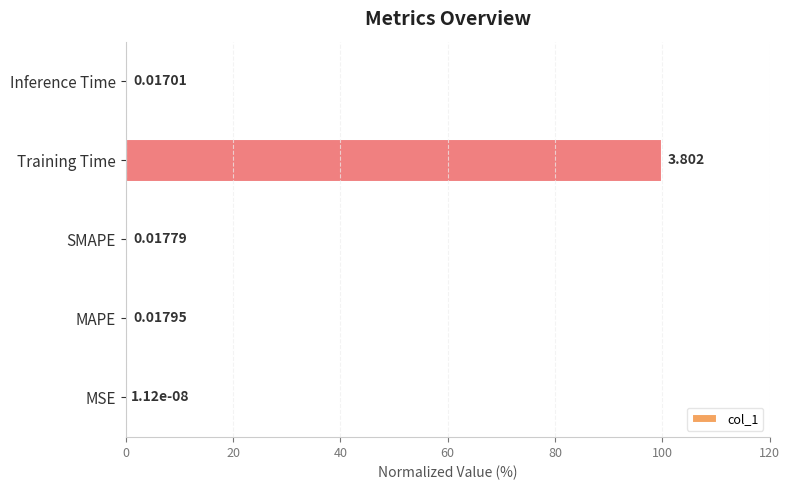

Does the chart contain stacked bars?

No